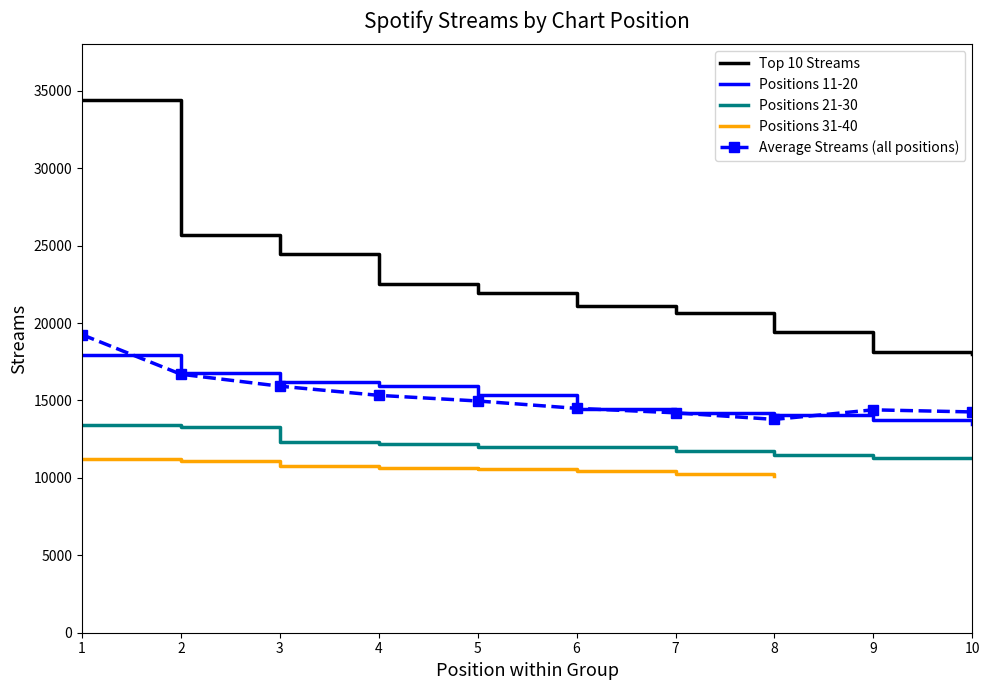

True or false: Positions 21-30 has a value of 11459 at 8.

True